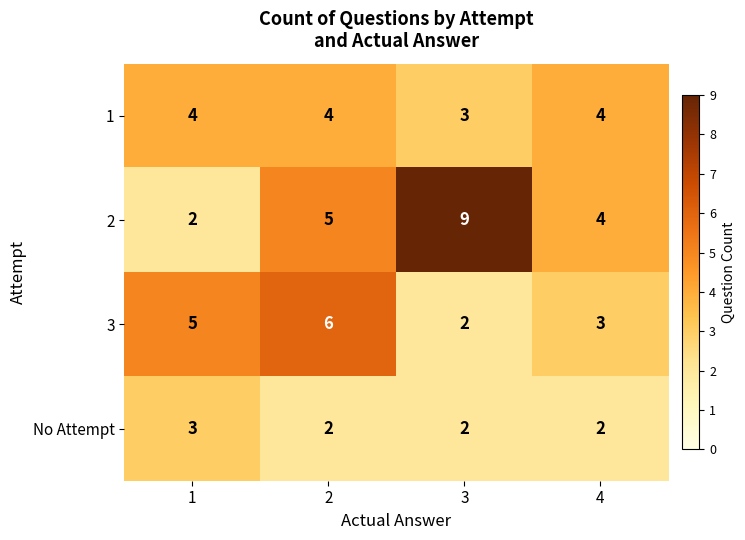

Rank the series by their maximum value, from highest to lowest.

2, 3, 1, No Attempt